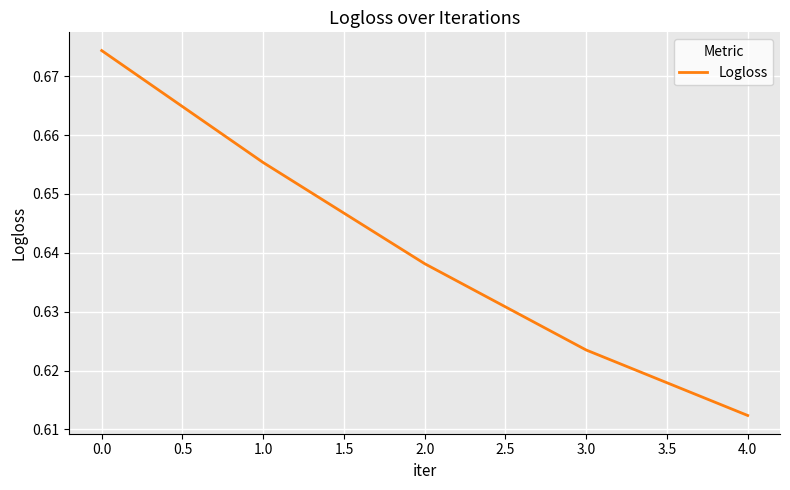

Is this an area chart (filled region under the line)?

No